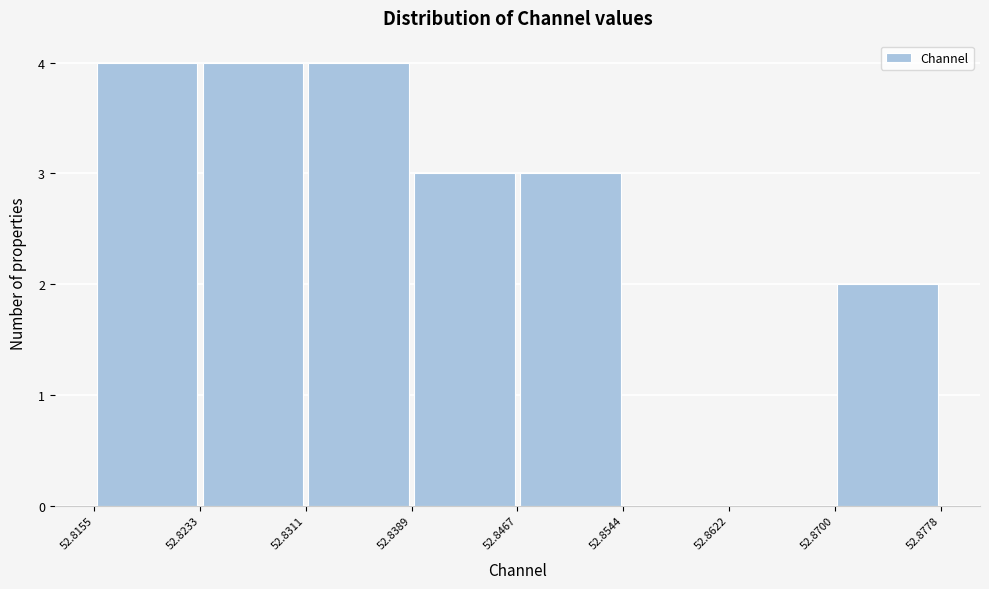

Reading left to right, transcribe this chart: for each bar, give the range it covers on the x-axis and its height. The values are not printed on the chart, so give them approximately, as read against the axis.

52.8155 to 52.8233: 4
52.8233 to 52.8311: 4
52.8311 to 52.8389: 4
52.8389 to 52.8467: 3
52.8467 to 52.8544: 3
52.8544 to 52.8622: 0
52.8622 to 52.8700: 0
52.8700 to 52.8778: 2